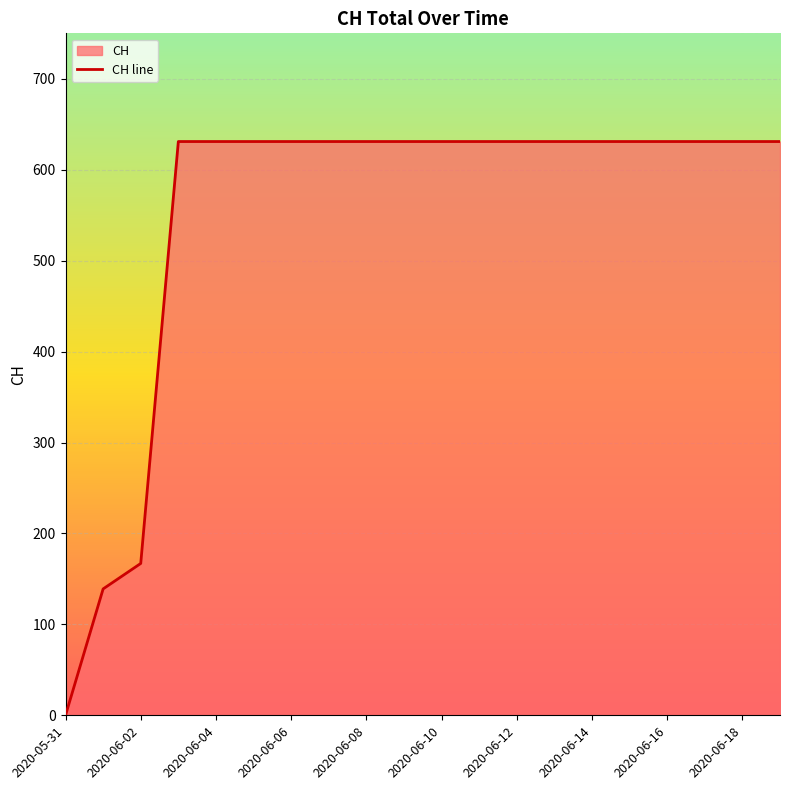

How many distinct data groups are displayed?

1